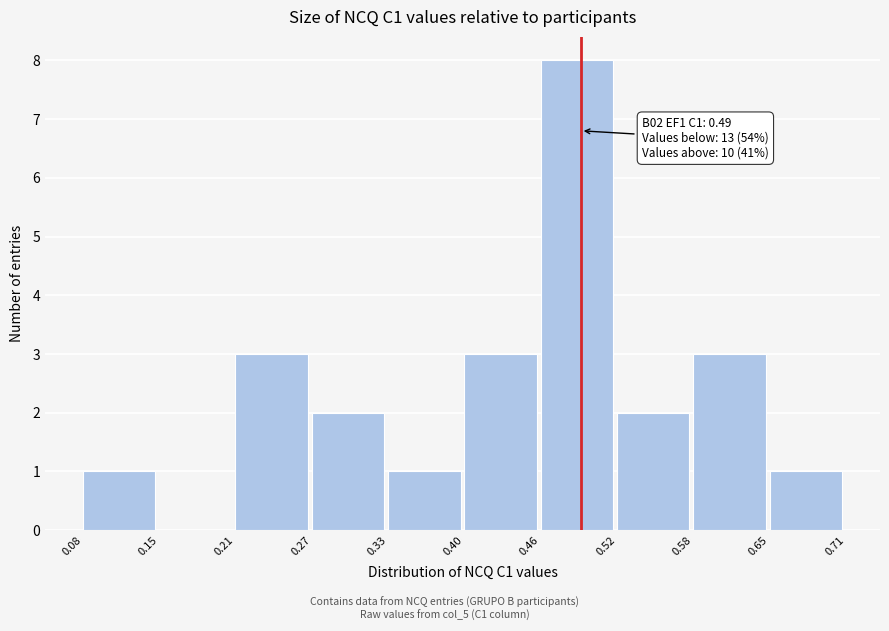

Which range on the x-axis has the tallest bar?

0.46 to 0.52